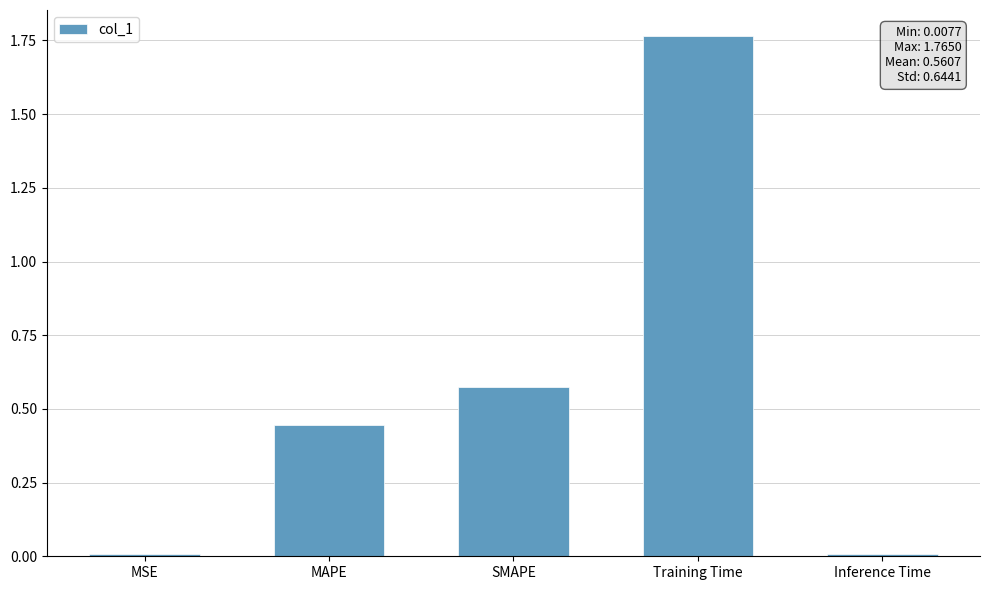

Between Training Time and Inference Time, which is larger?

Training Time